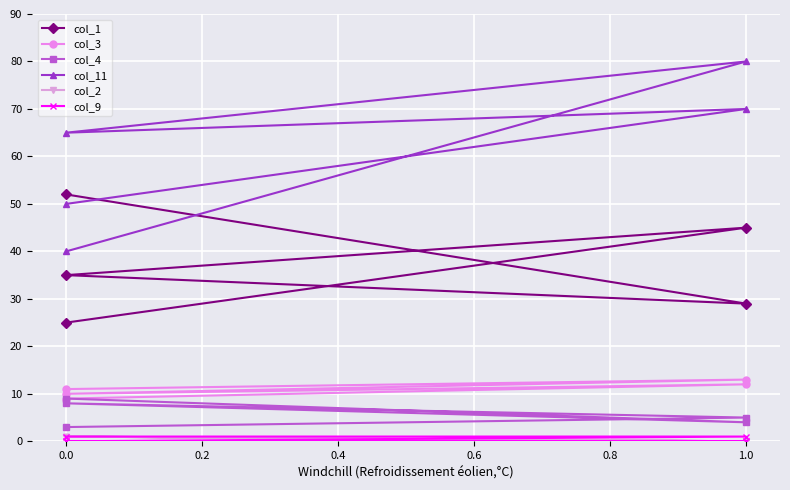

In col_3, how many points are lower than both neighbors (excluding endpoints)?

1